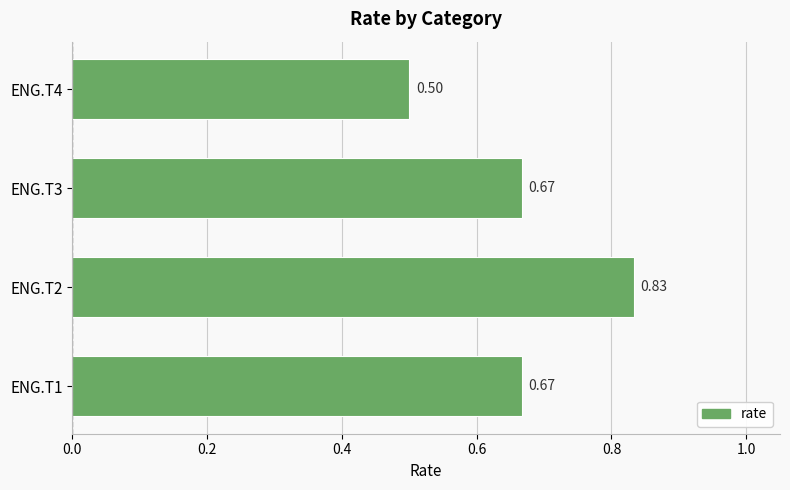

What is the sum of the values at ENG.T2 and ENG.T4?

1.3